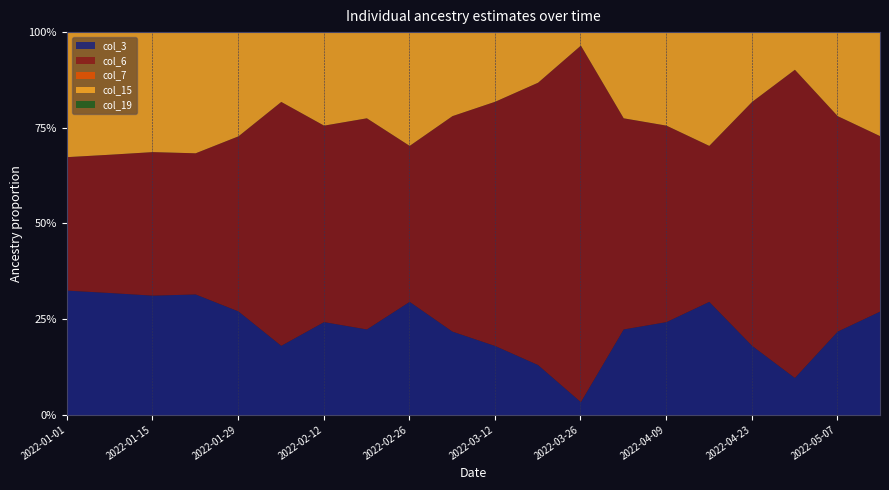

At which category does col_7 reach its first local valley?

2022-02-26